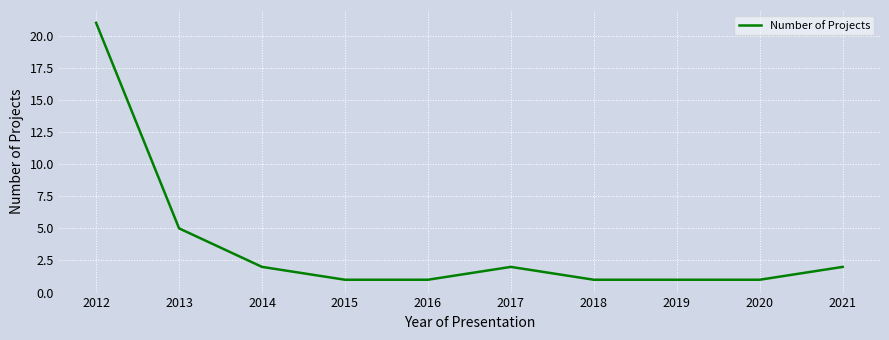

Approximately how many times larger is the value at 2014 compared to 2019?

2.0